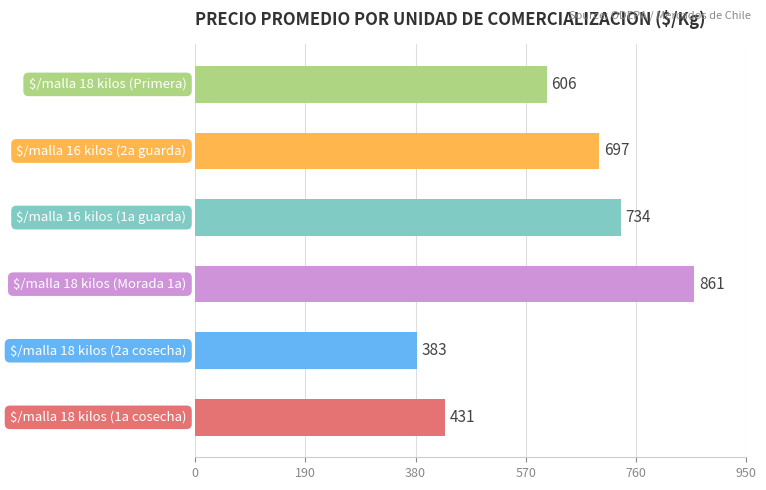

What is the difference between the second highest and minimum values?

351